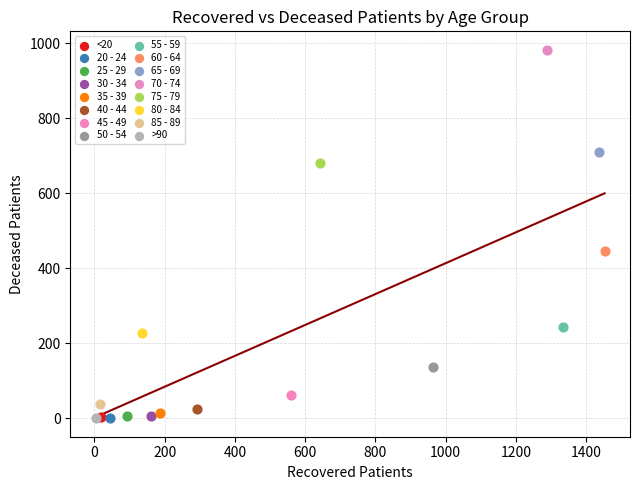

What are all the series names shown in the legend?

<20, 20 - 24, 25 - 29, 30 - 34, 35 - 39, 40 - 44, 45 - 49, 50 - 54, 55 - 59, 60 - 64, 65 - 69, 70 - 74, 75 - 79, 80 - 84, 85 - 89, >90